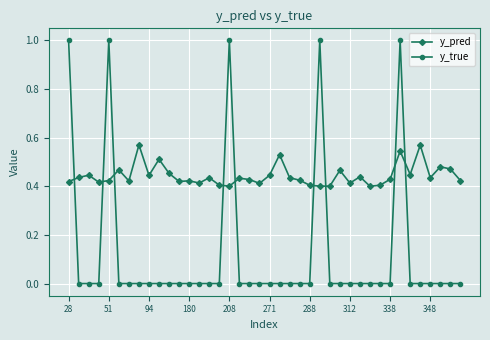

Rank the series by their average value, from lowest to highest.

y_true, y_pred